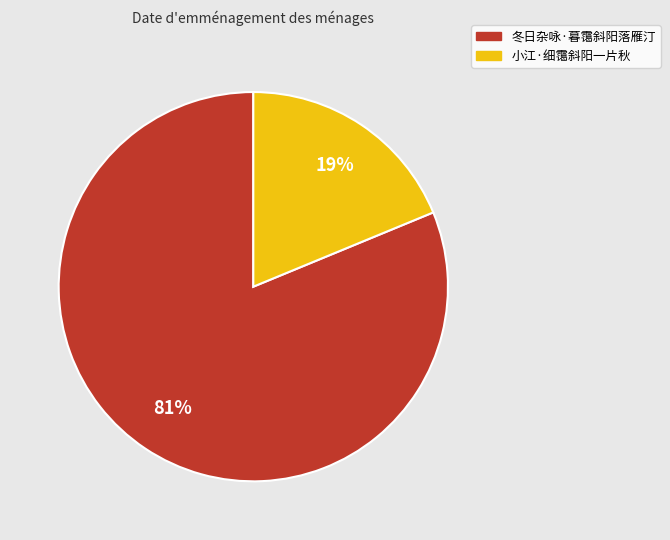

Count the number of slices in the pie.

2